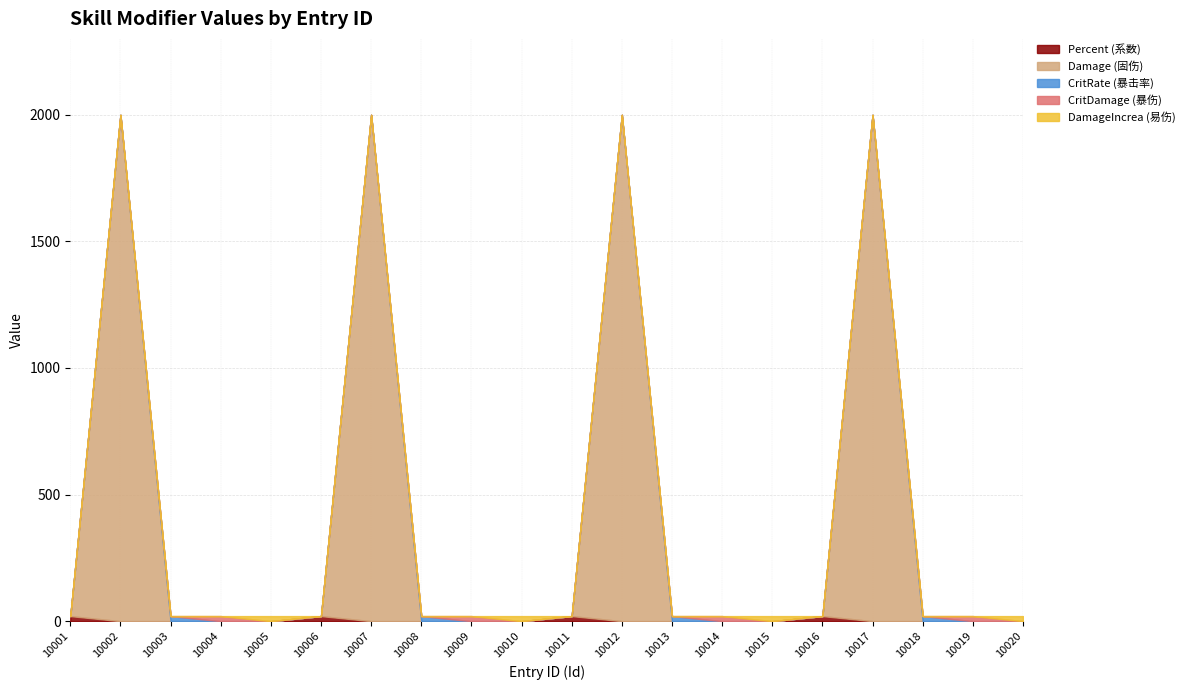

At which category does the chart reach its peak across all series?

10002